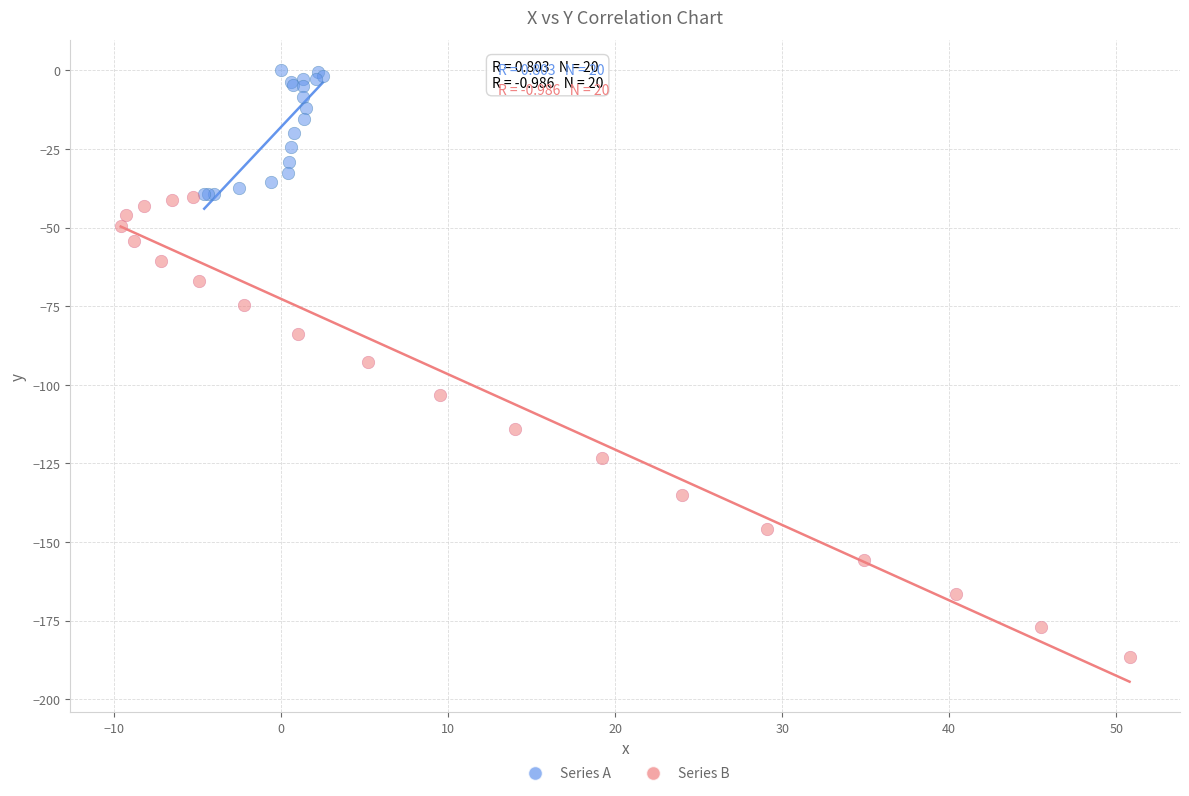

What are all the series names shown in the legend?

Series A, Series B